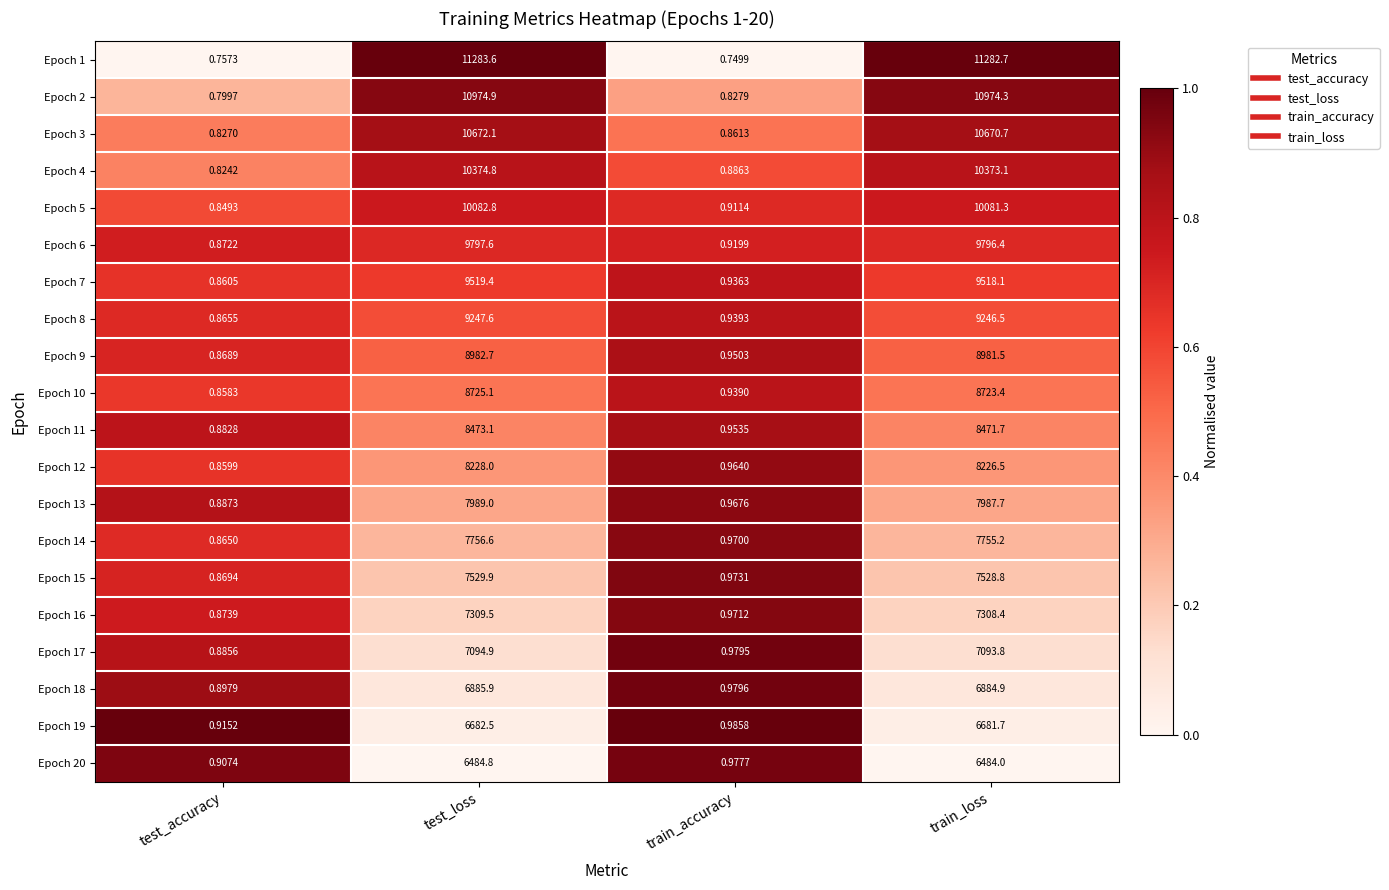

At which label does Epoch 15 first exceed 7528?

test_loss